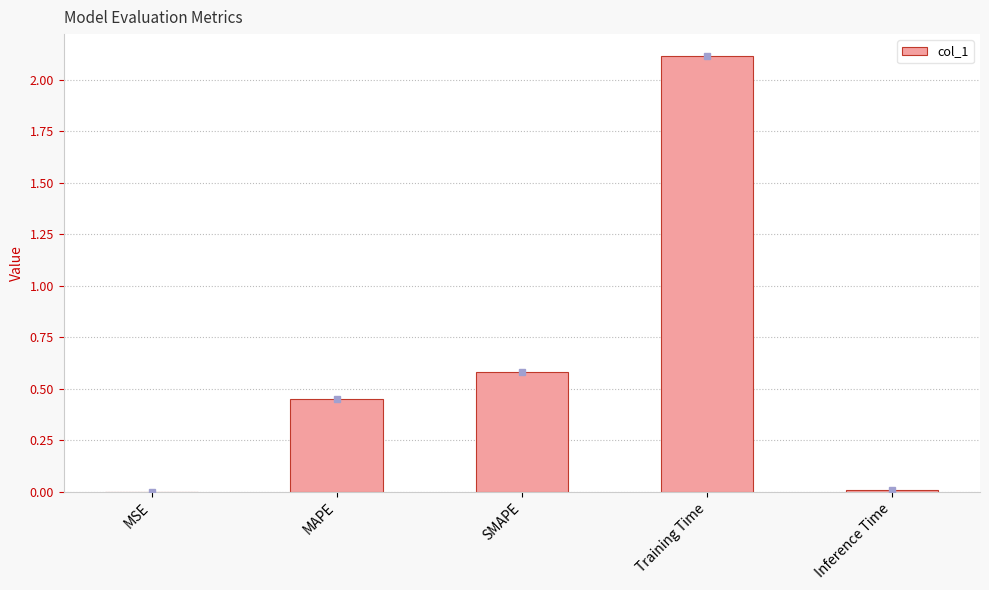

Between SMAPE and Inference Time, which is larger?

SMAPE